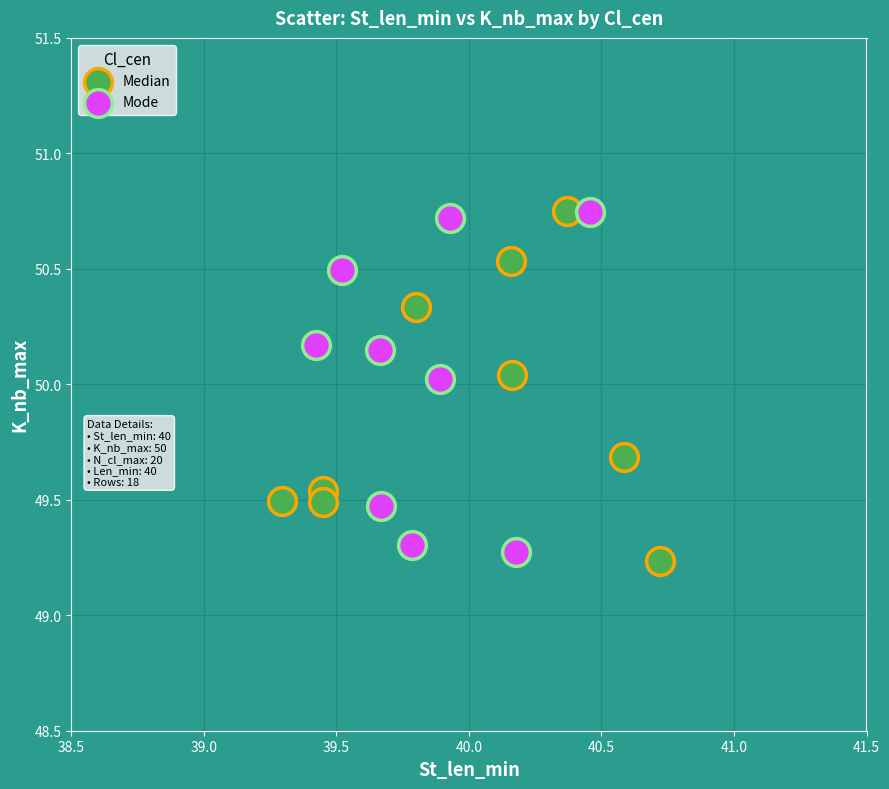

What are all the series names shown in the legend?

Median, Mode